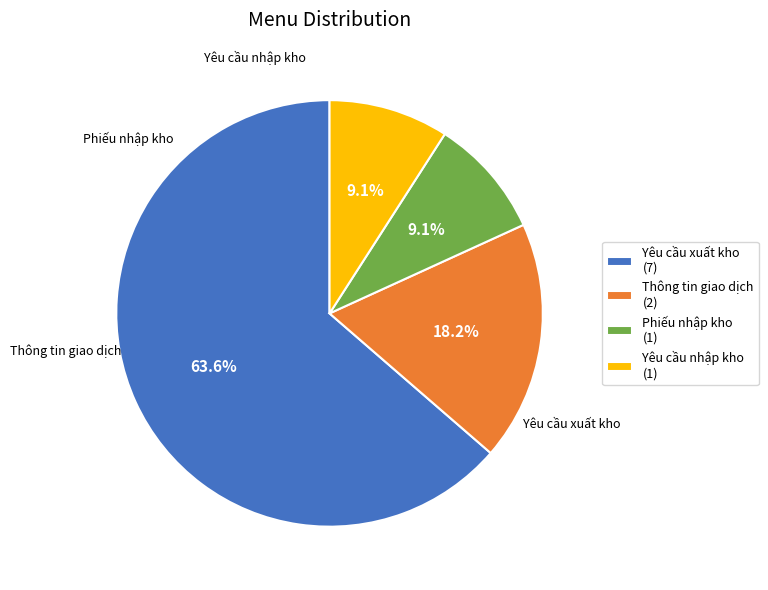

How many slices are in this pie chart?

4